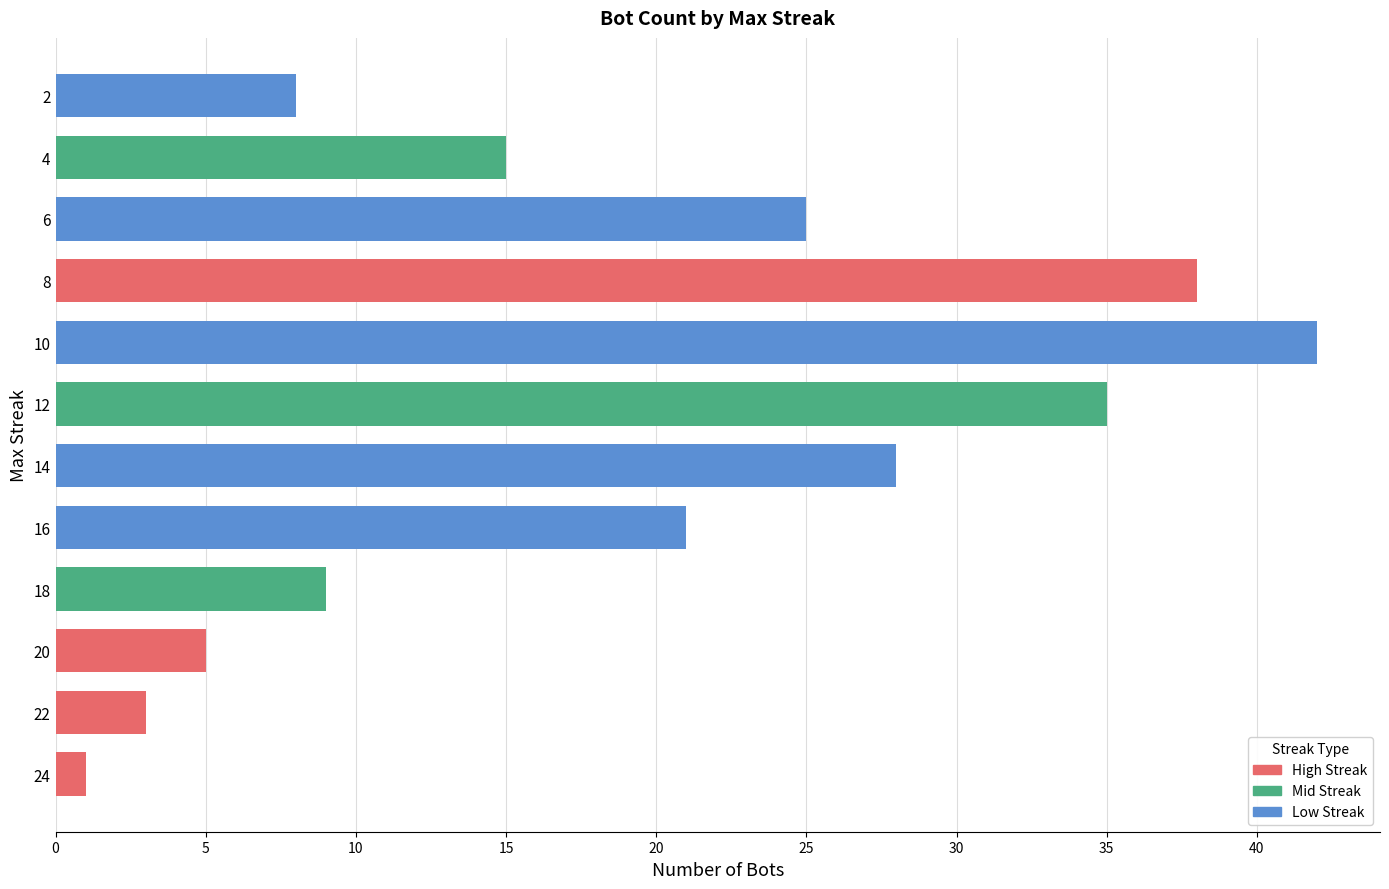

Reading bottom to top, extract all data points from this chart.

24=1	22=3	20=5	18=9	16=21	14=28	12=35	10=42	8=38	6=25	4=15	2=8